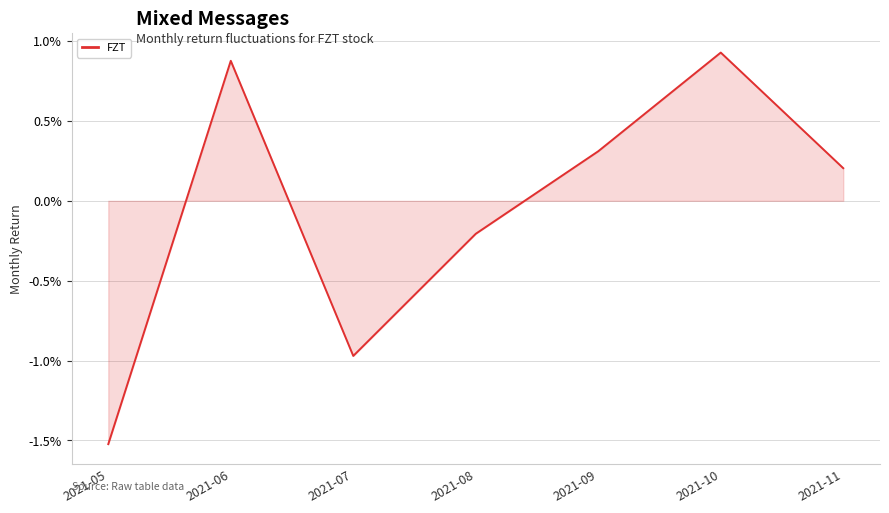

Is this an area chart (filled region under the line)?

Yes